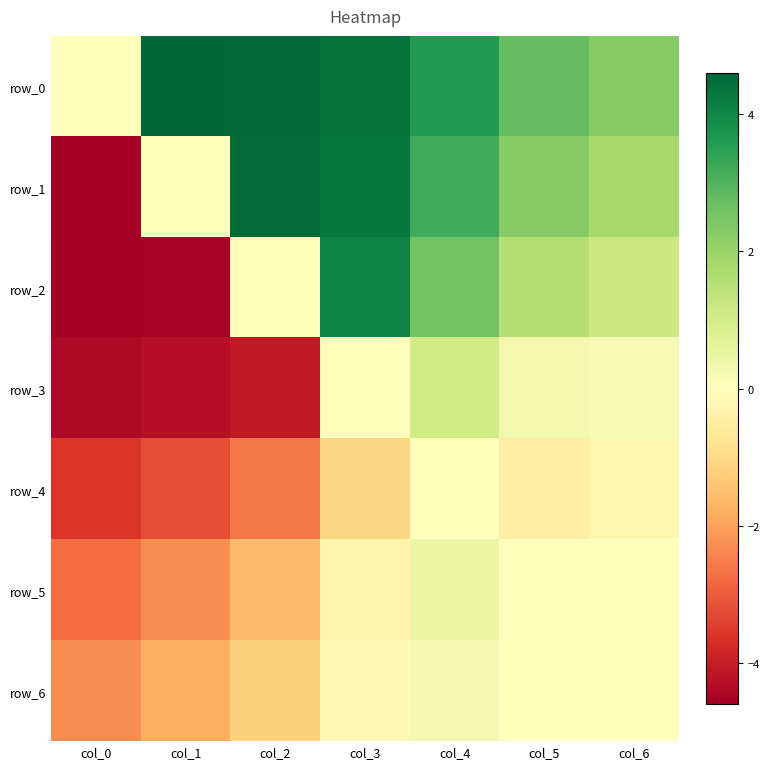

How many values in the row_5 series are below 0?

5